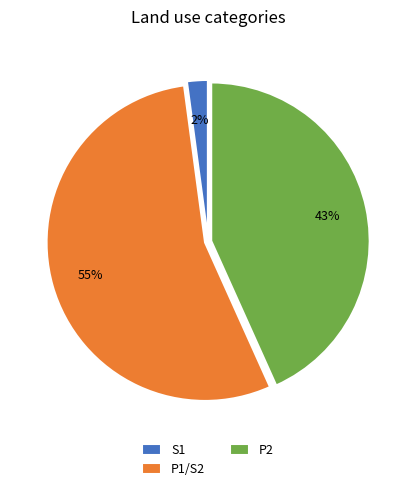

How many segments does this pie chart have?

3